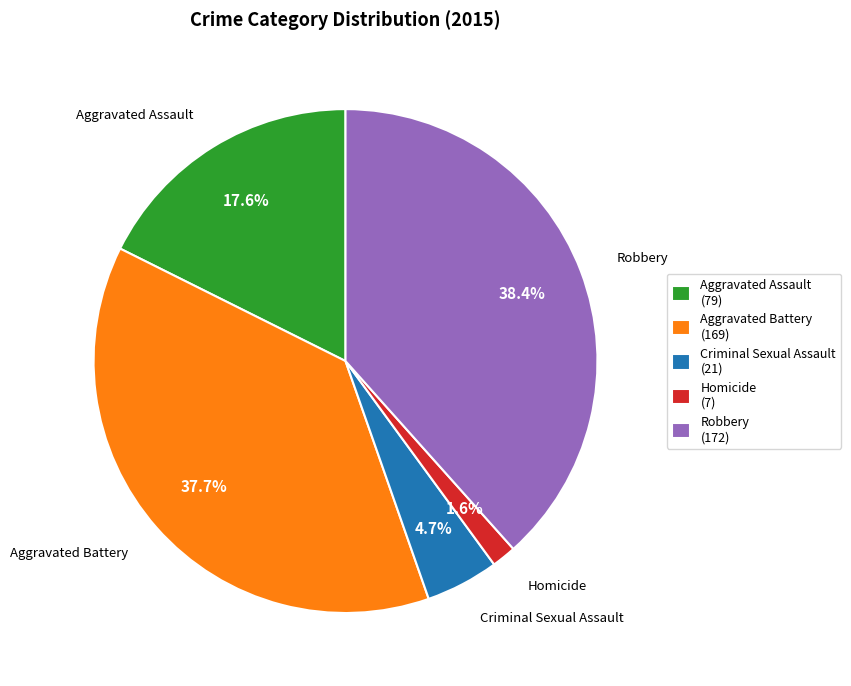

Which has a higher value, Homicide or Criminal Sexual Assault?

Criminal Sexual Assault